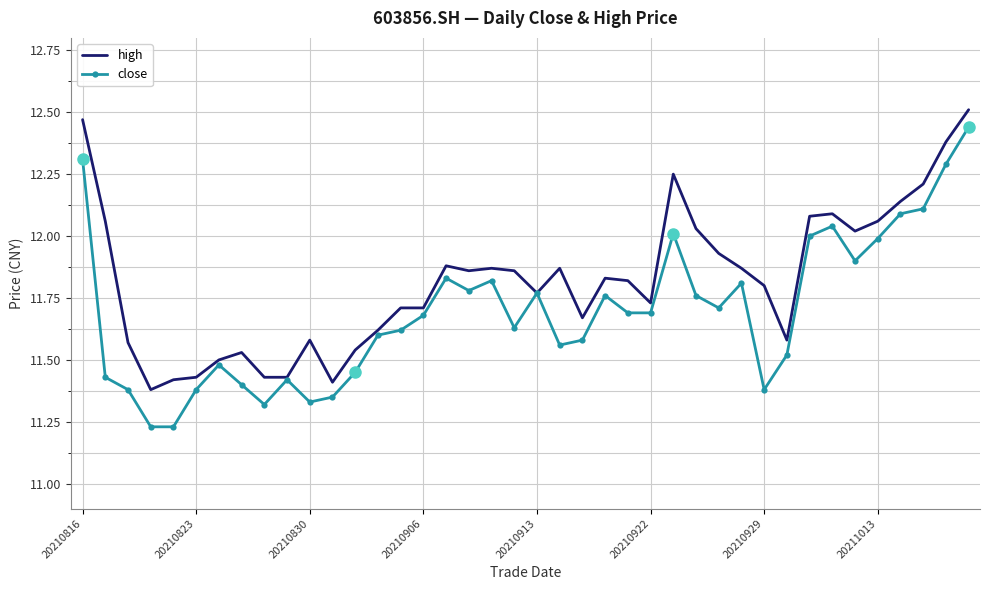

Which series has the largest total across all categories?

high